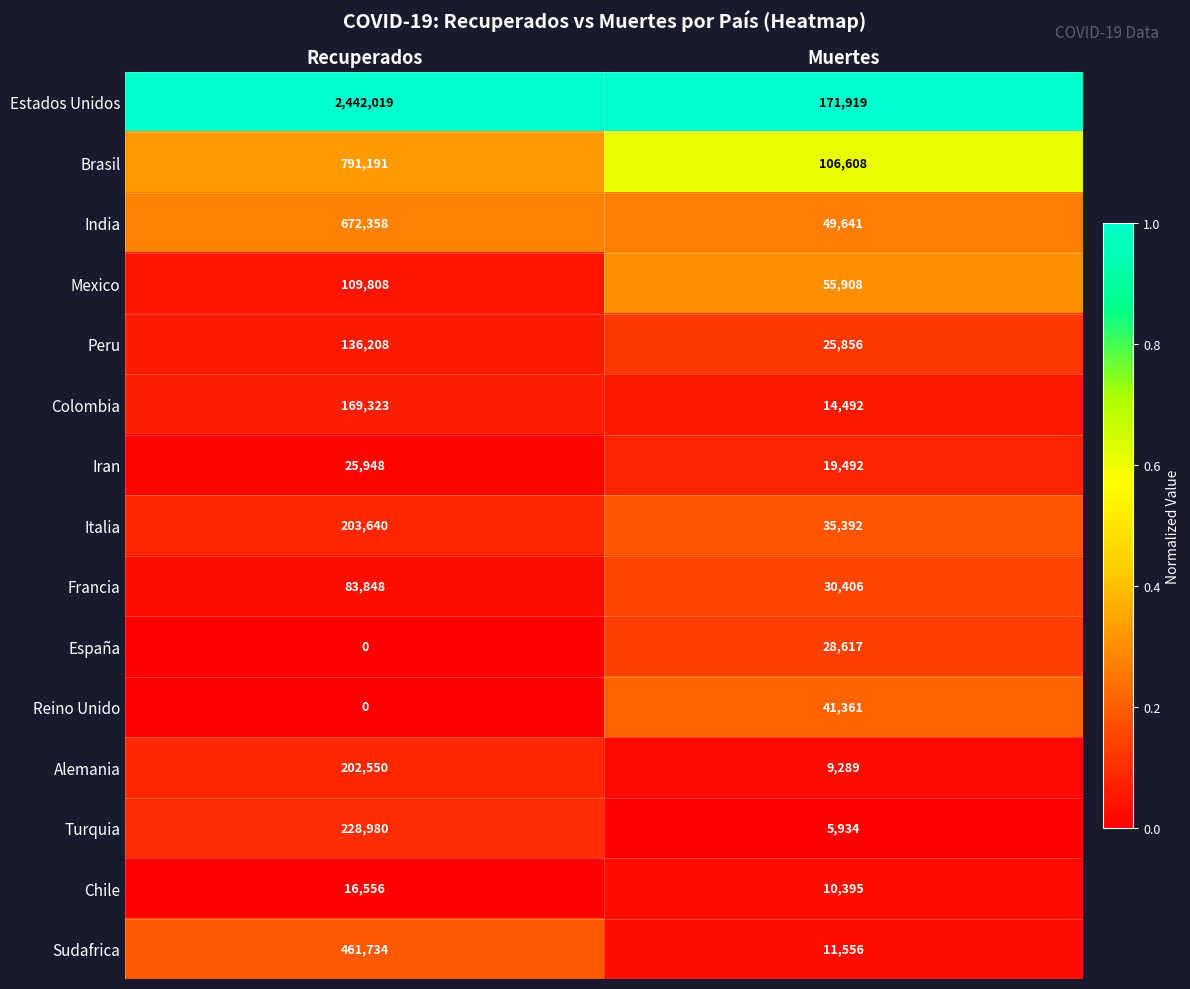

Which series changed the most between Recuperados and Muertes?

Estados Unidos